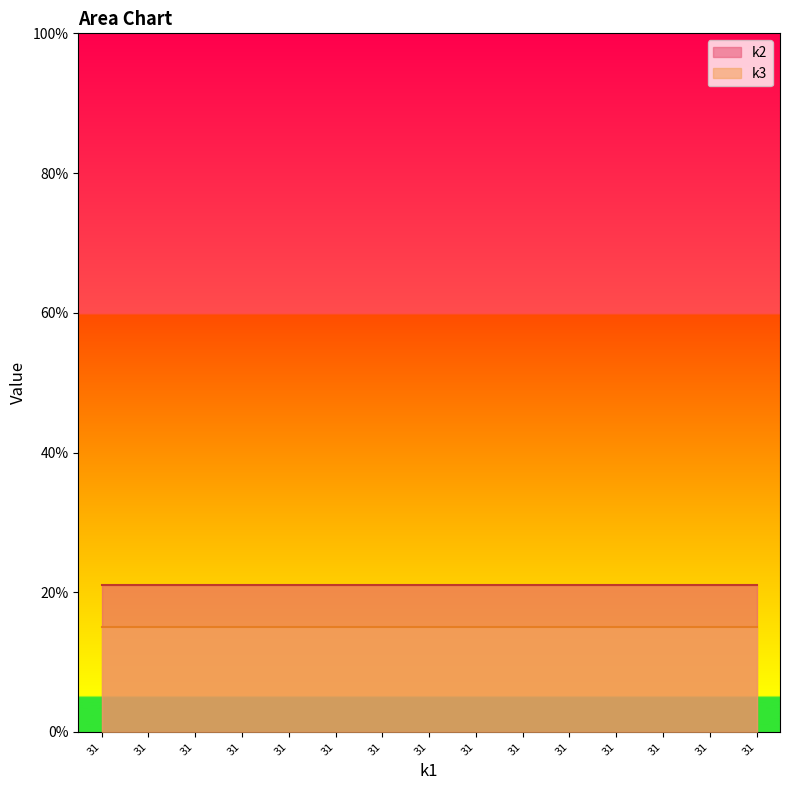

Which category has the highest value across all series?

31